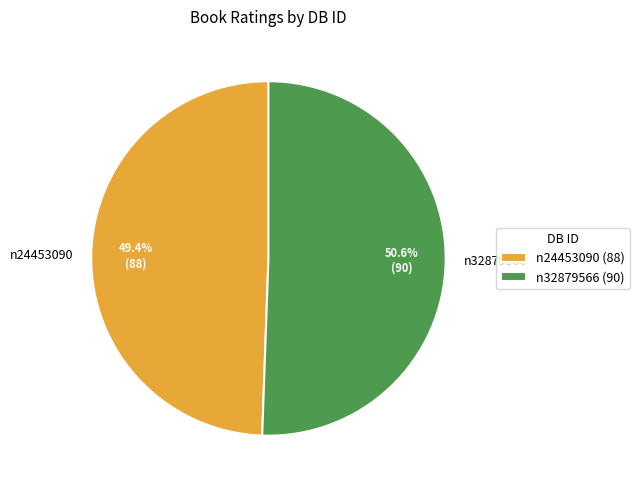

Is n32879566 the majority of the pie?

Yes